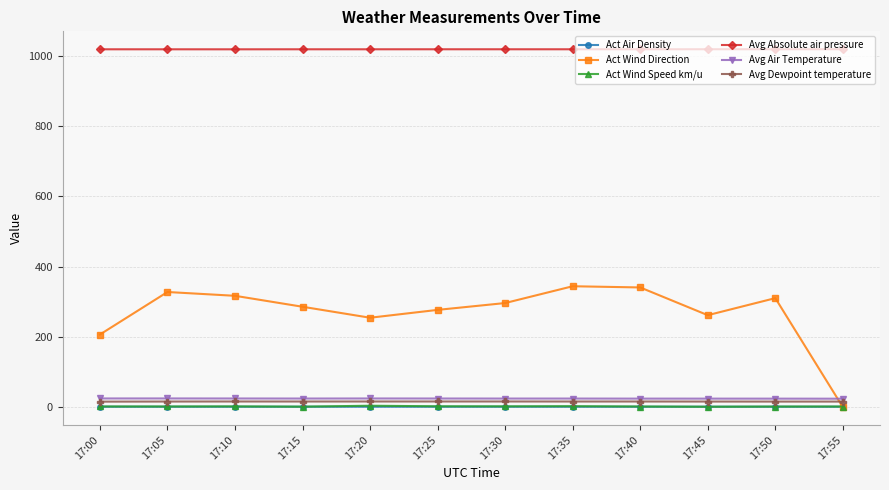

True or false: Act Wind Speed km/u and Avg Absolute air pressure intersect in this chart.

False